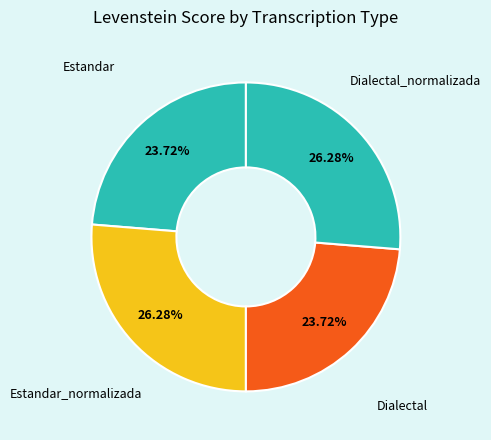

Does Estandar account for over 50% of the chart?

No